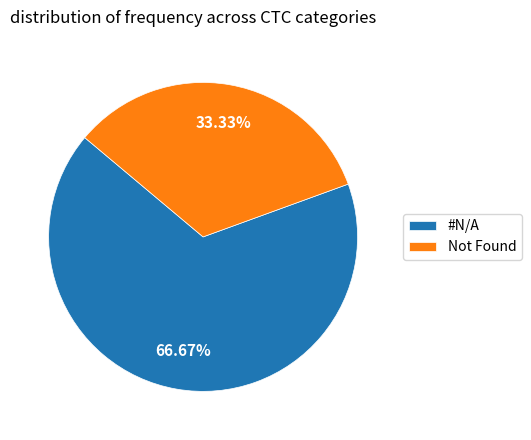

To the nearest percent, what is the average slice percentage?

50%